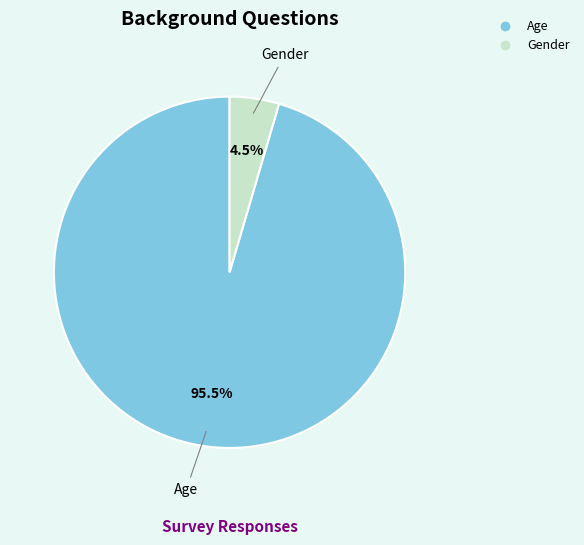

Which slice represents more than half of the pie?

Age